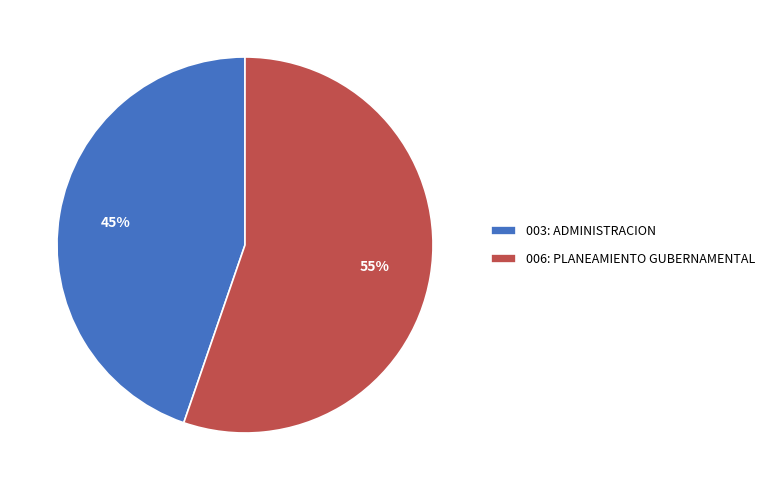

What percentage is the 006: PLANEAMIENTO GUBERNAMENTAL slice, to the nearest percent?

55%